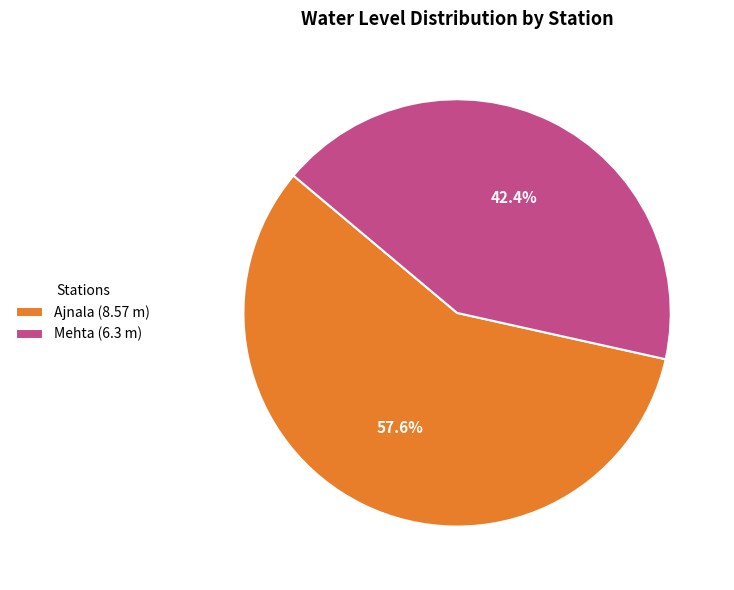

Rank the categories by value from lowest to highest.

Mehta, Ajnala